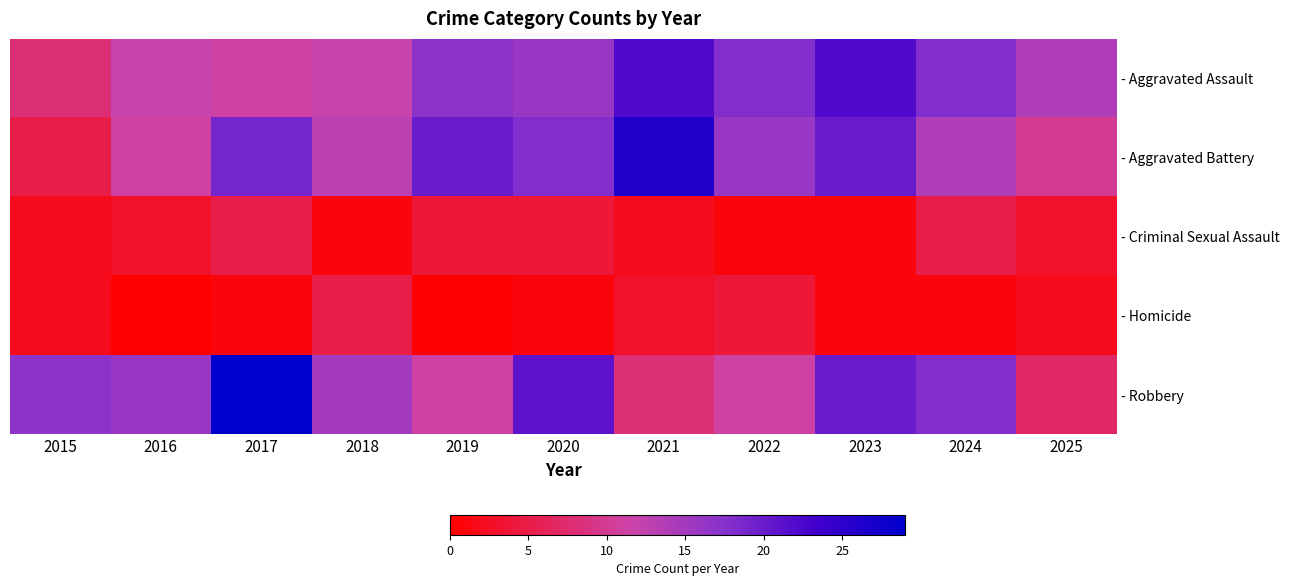

What is the difference between the second highest and second lowest values in the - Aggravated Battery series?

10